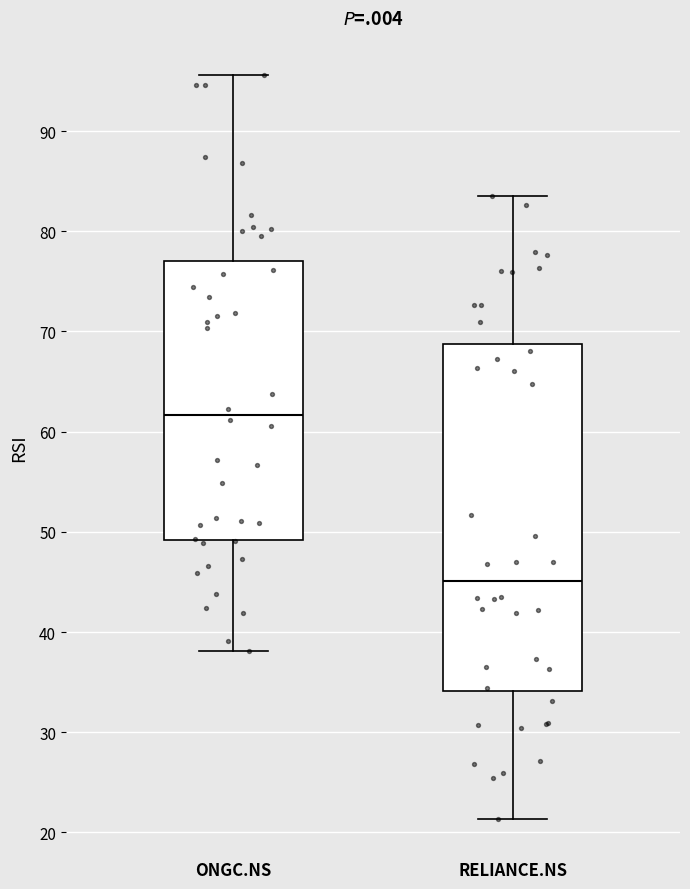

Which box has the lowest median line?

RELIANCE.NS